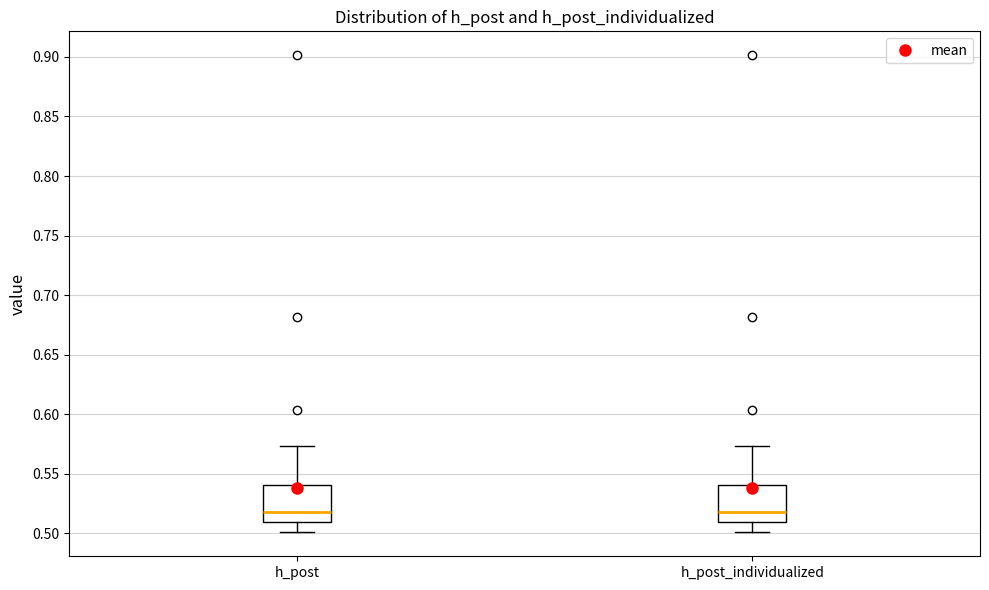

Reading left to right, read every box against the y-axis: the position of its median line, the range the box covers, and the ends of its whiskers. The values are not printed on the chart, so give them approximately, as read against the axis.

h_post: median 0.520, box 0.510 to 0.540, whiskers 0.500 to 0.575
h_post_individualized: median 0.520, box 0.510 to 0.540, whiskers 0.500 to 0.575